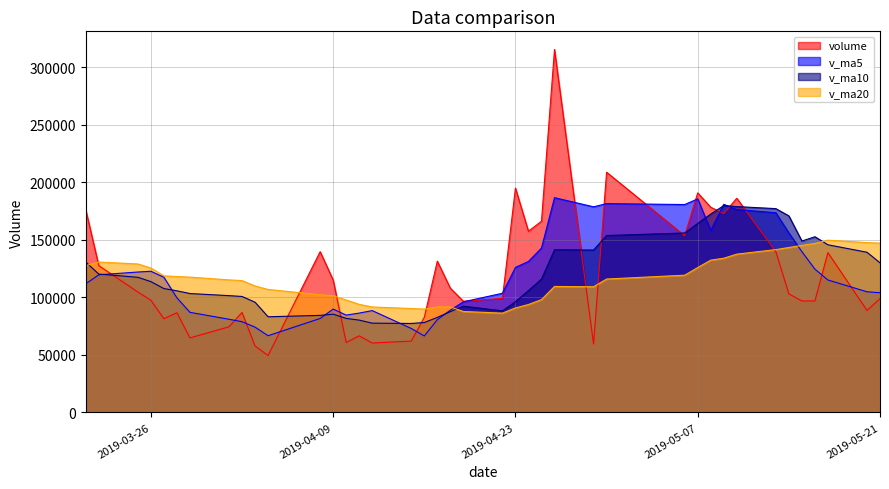

How many series are shown in this chart?

4